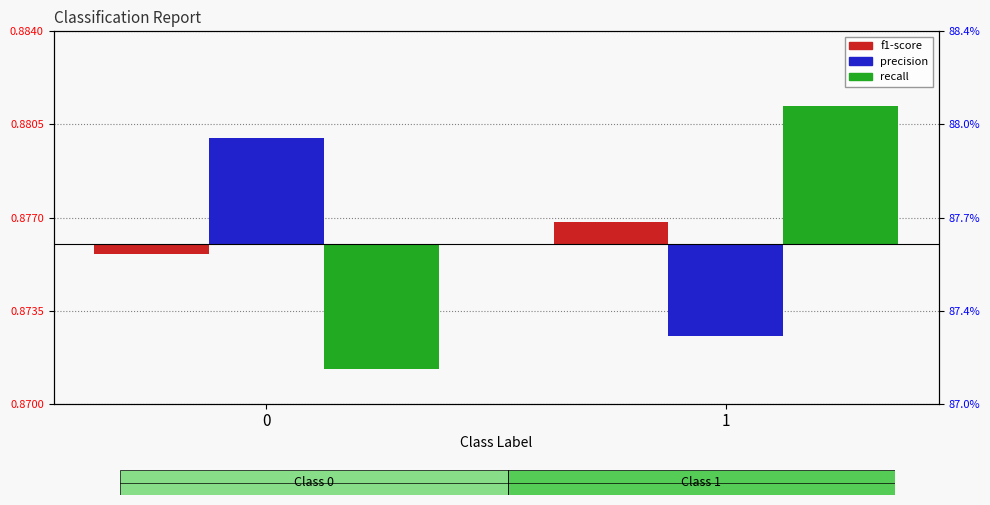

At which category is the sum across all series the highest?

1